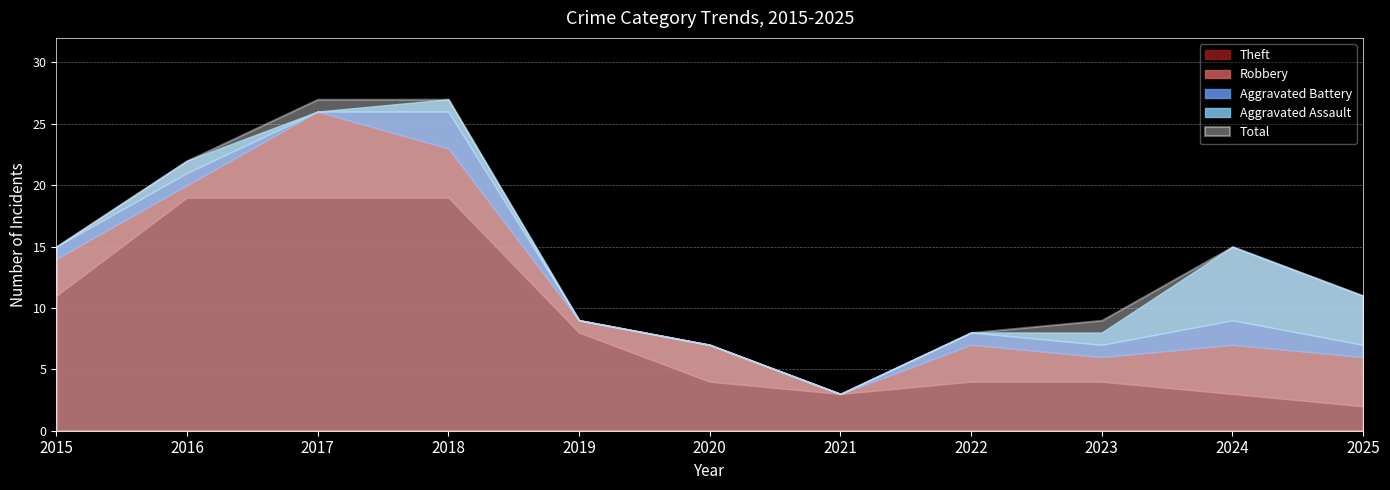

At how many categories does at least one series exceed 15?

3